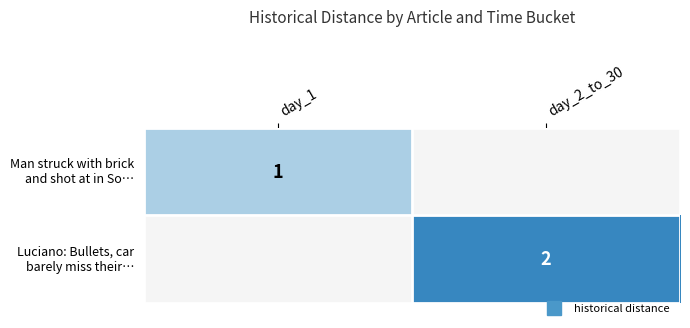

Read the Man struck with brick and shot at in So… value at day_1.

1.0